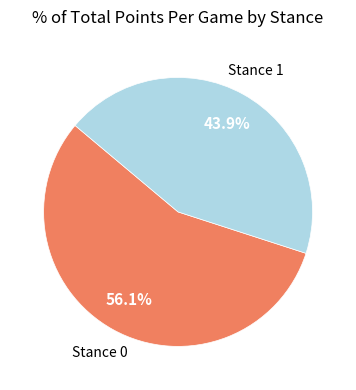

Does any single category account for the majority?

Yes